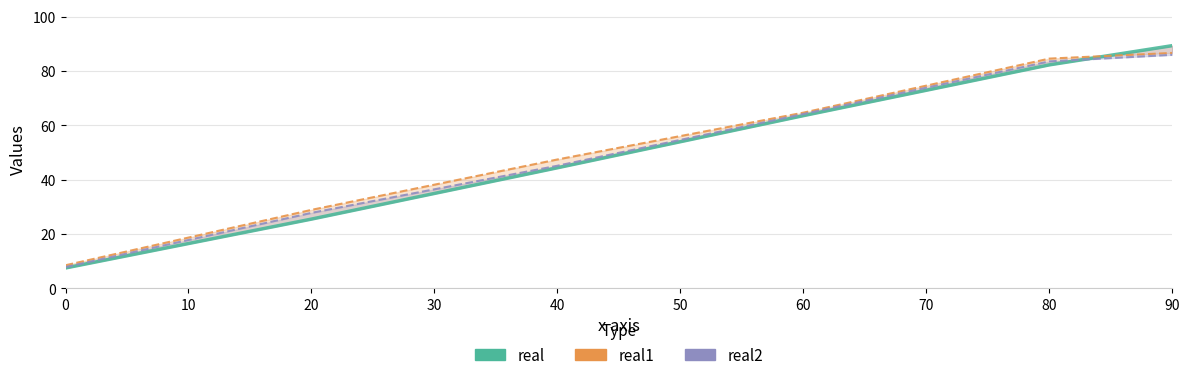

What is the average value?

52.1